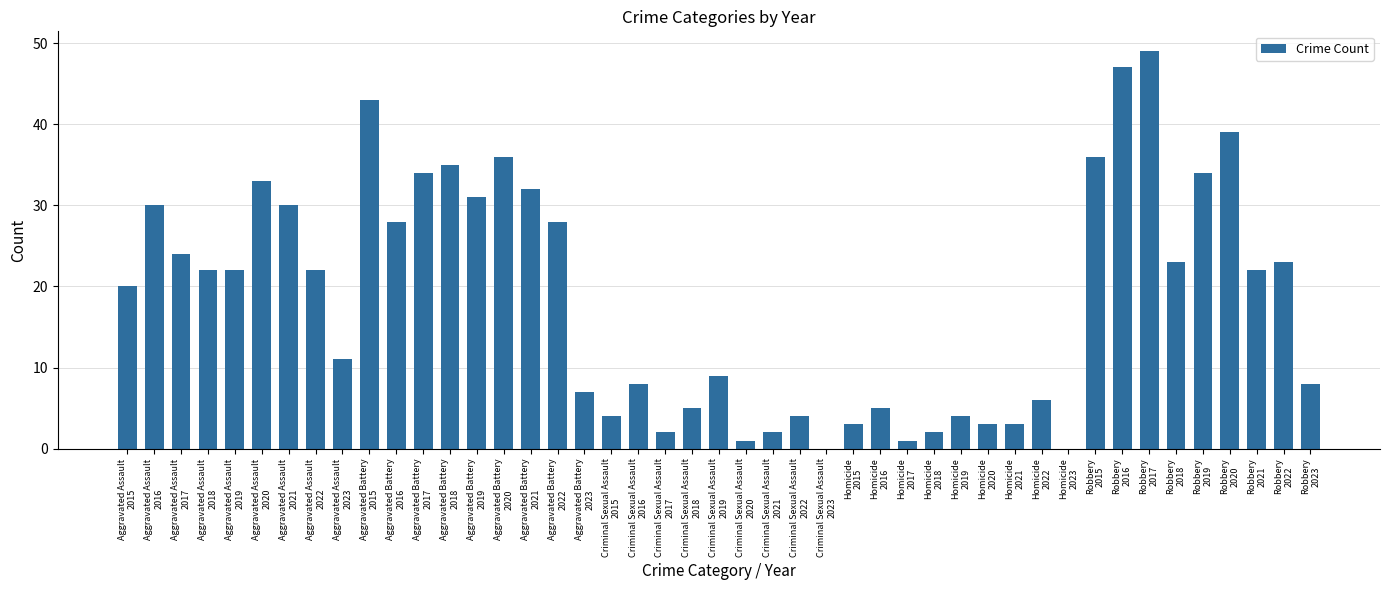

What is the sum of all values?

831